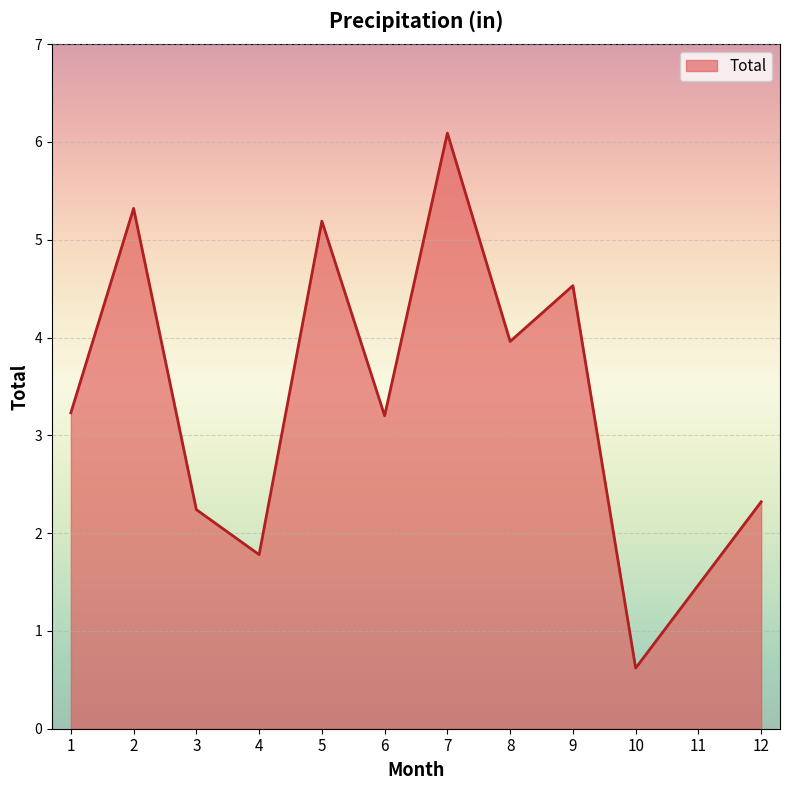

What is the difference between the maximum and minimum values?

5.5